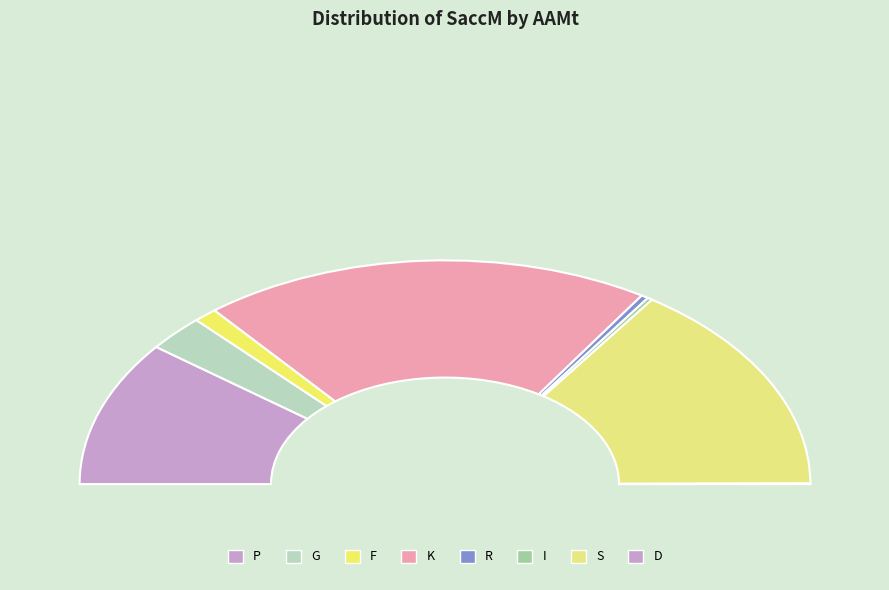

Is K the majority of the pie?

No